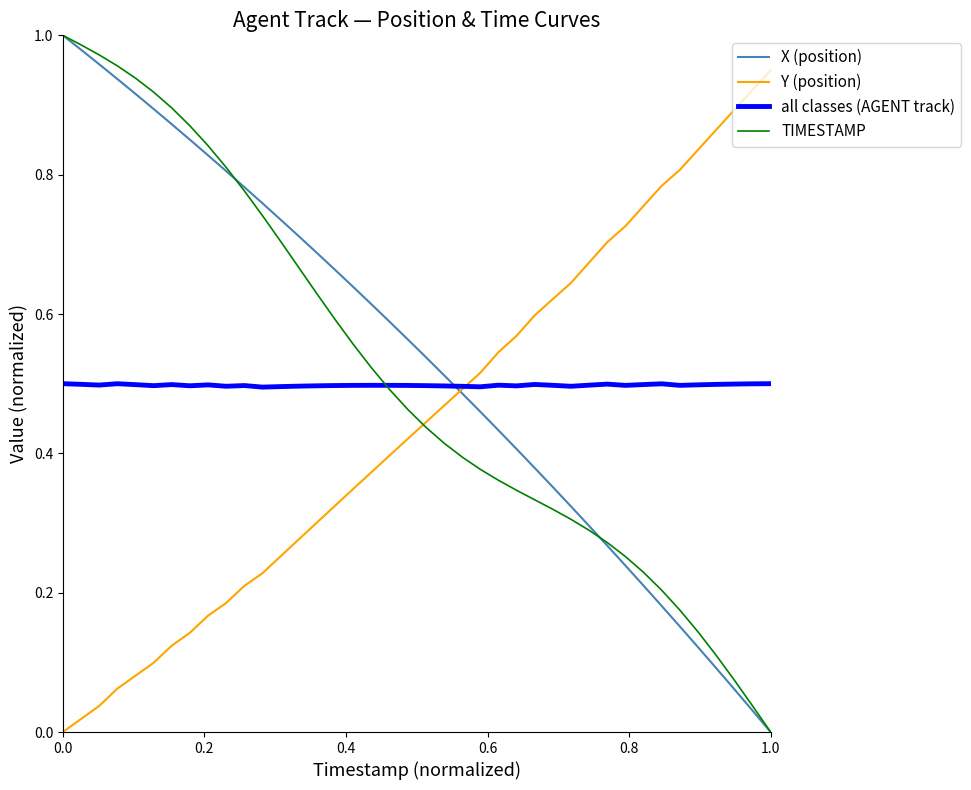

The value of all classes (AGENT track) at 1.0 is 0.7. True or false?

False